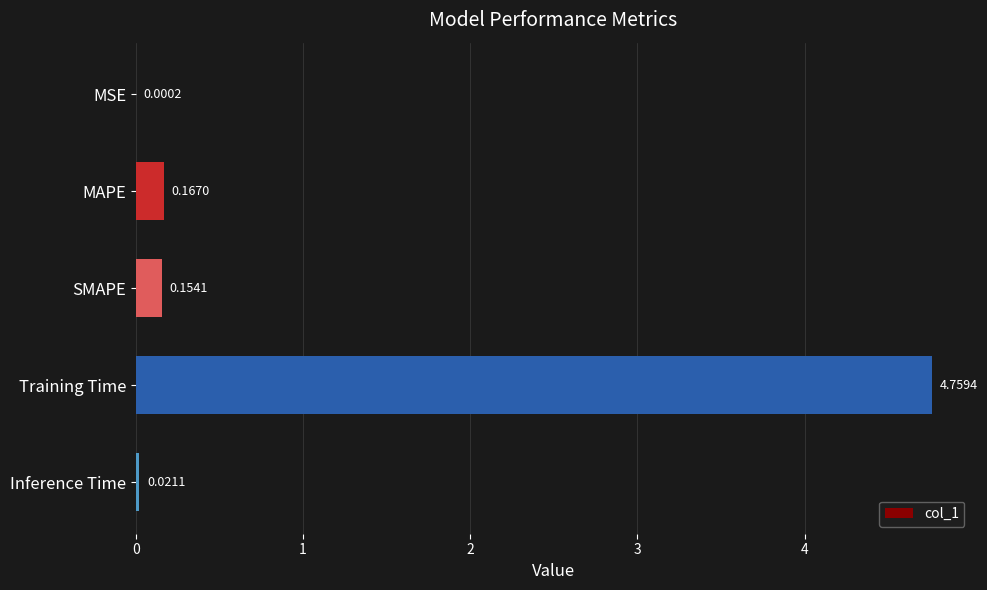

What is the sum of all values?

5.1